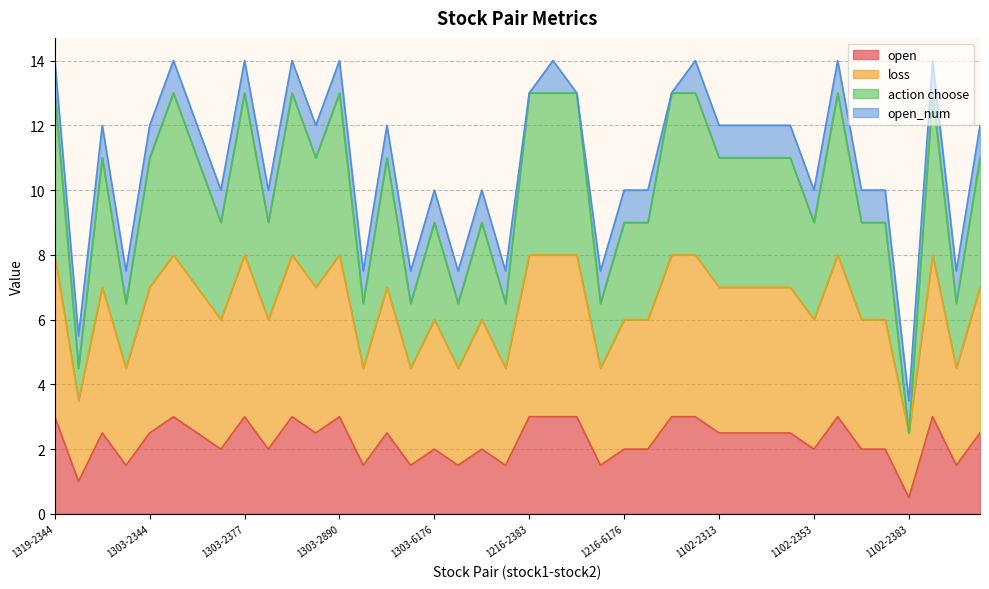

At which label does loss reach its minimum?

1102-2383